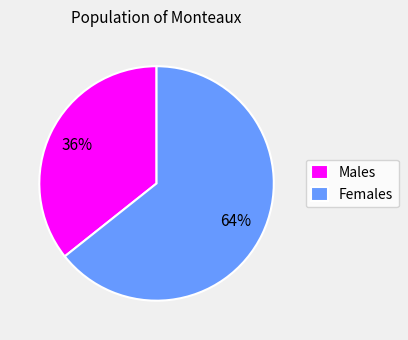

The Females slice represents 64% of the pie. True or false?

True